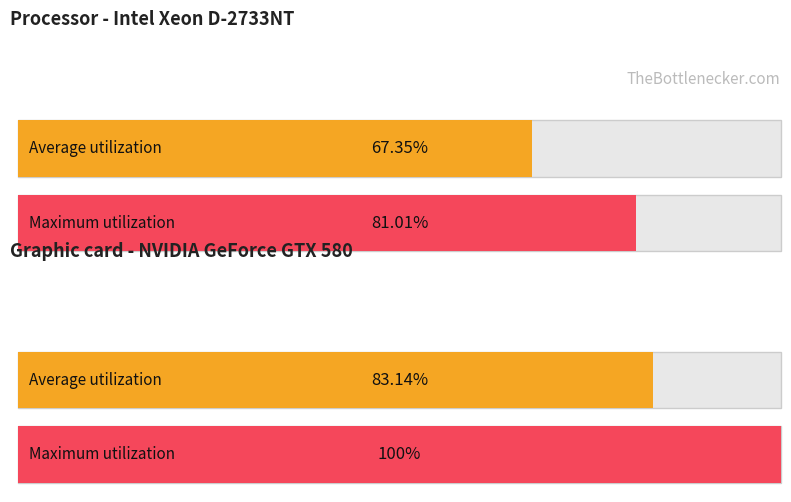

What is the sum of all values?

331.5